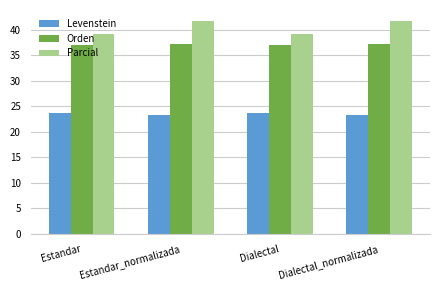

What is the difference between the maximum and second lowest values in the Parcial series?

2.6